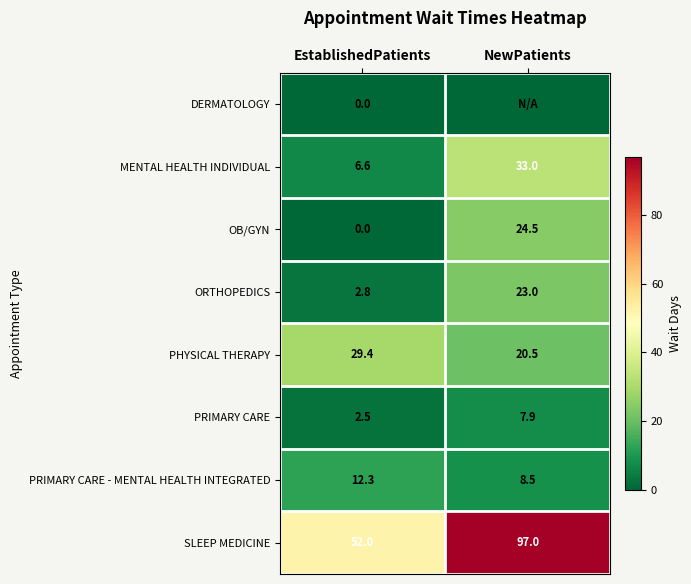

What value does the PRIMARY CARE series have at EstablishedPatients?

2.5